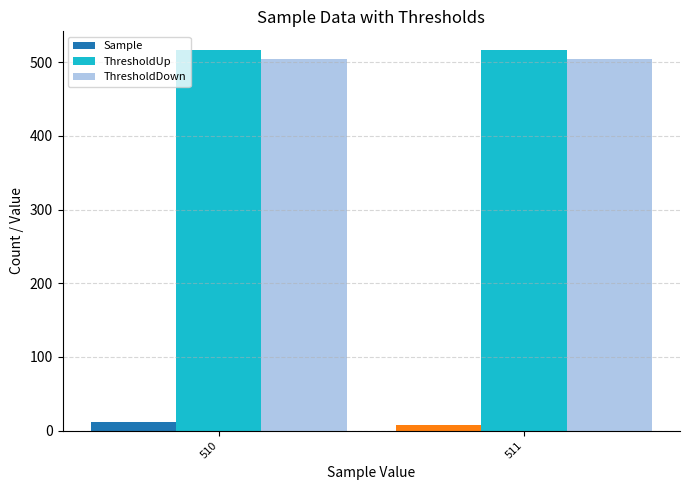

What is the sum of all ThresholdDown values?

1008